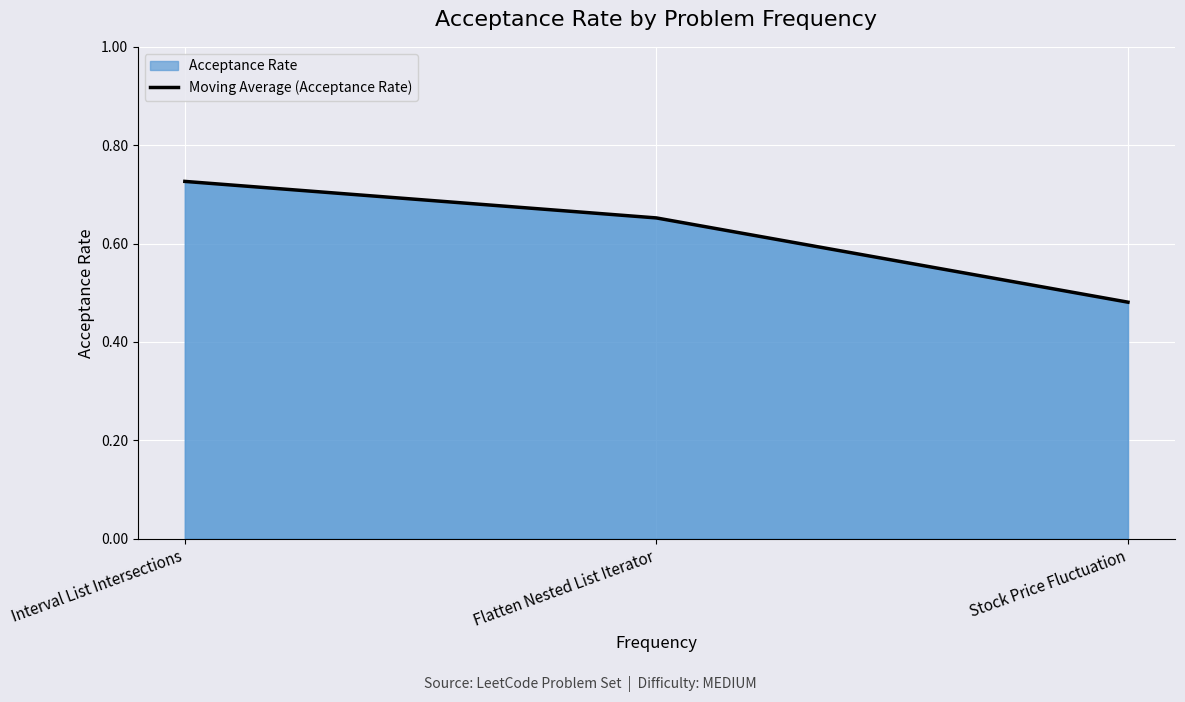

What is the change in value from Interval List Intersections to Stock Price Fluctuation?

-0.2